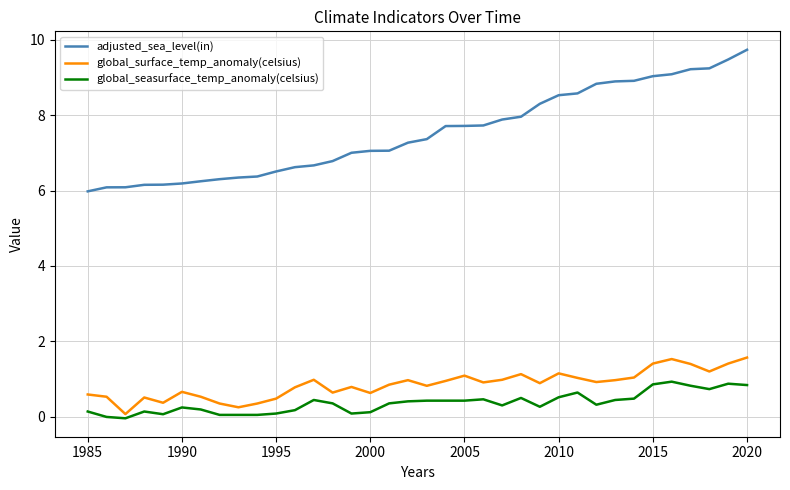

What is the maximum value shown in the chart?

9.7